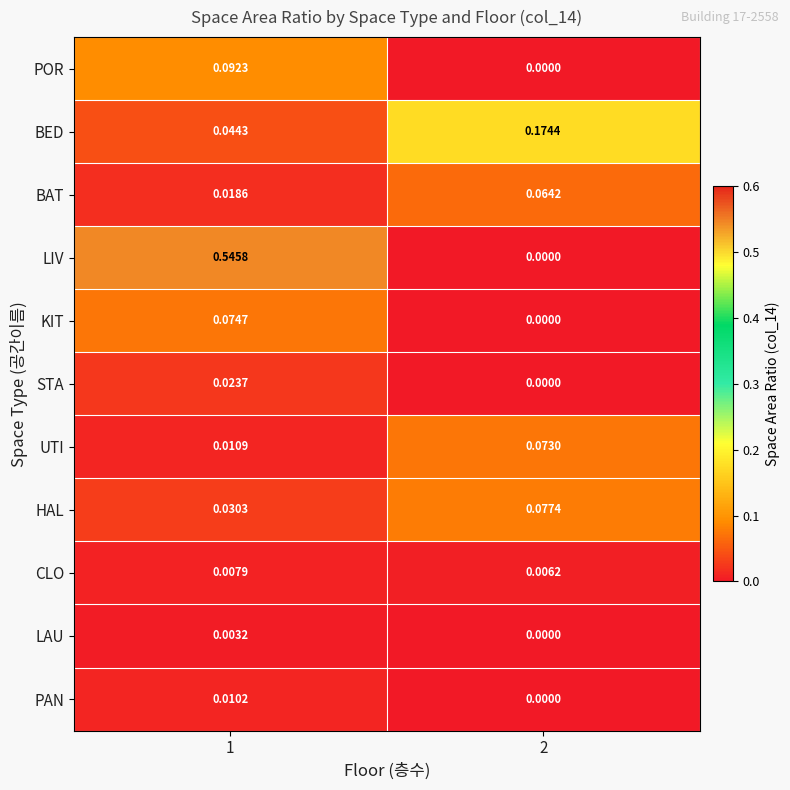

List the series in order of their peak value, highest first.

LIV, BED, POR, HAL, KIT, UTI, BAT, STA, PAN, CLO, LAU